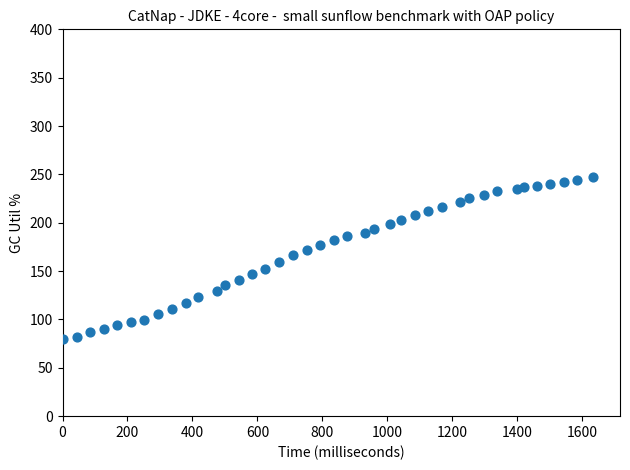

What is the range of Y values (max minus min)?

166.9